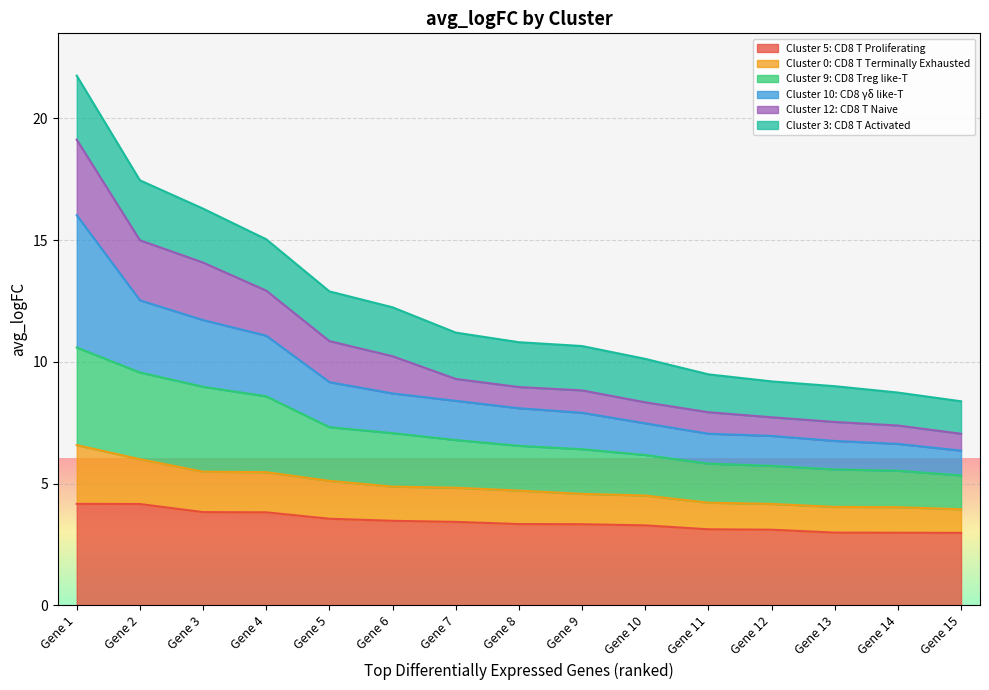

What is the highest value of the Cluster 5: CD8 T Proliferating series?

4.2